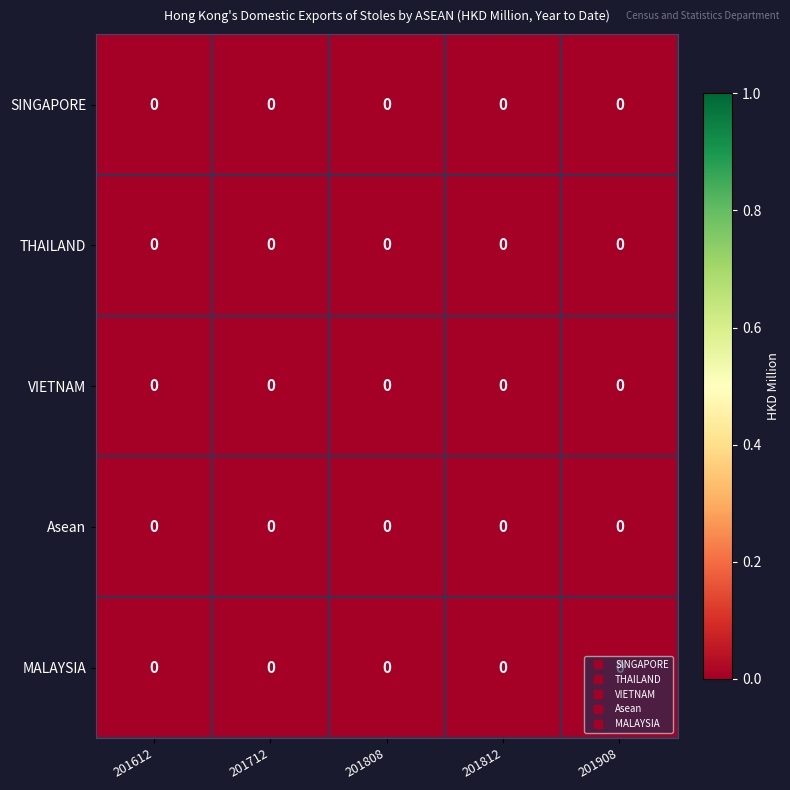

At which category does the chart reach its minimum across all series?

201808